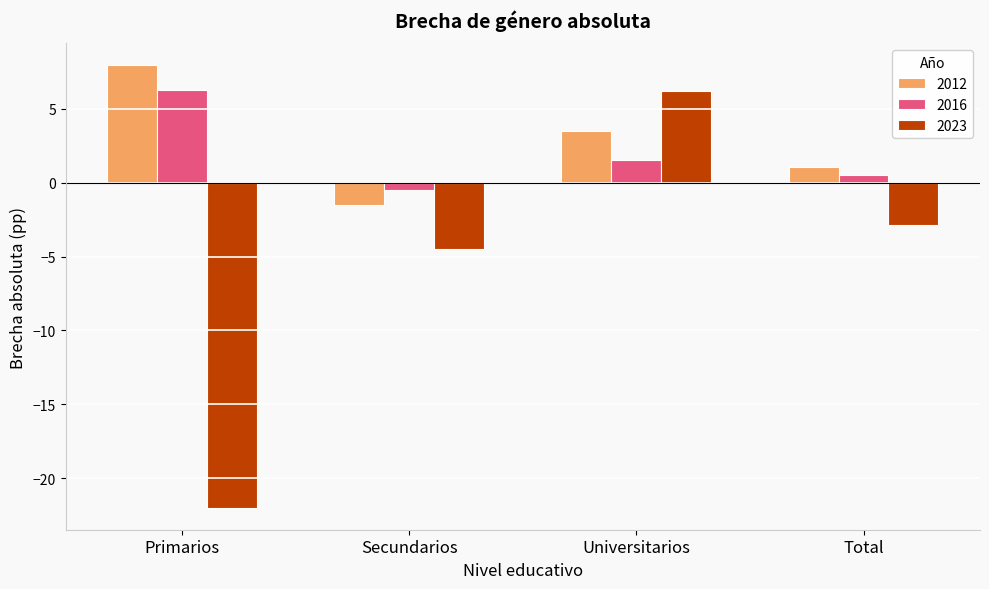

Reading right to left, list all the values displayed in this chart.

2012: 1.0	3.5	-1.5	7.9
2016: 0.5	1.5	-0.5	6.3
2023: -2.9	6.2	-4.5	-22.0